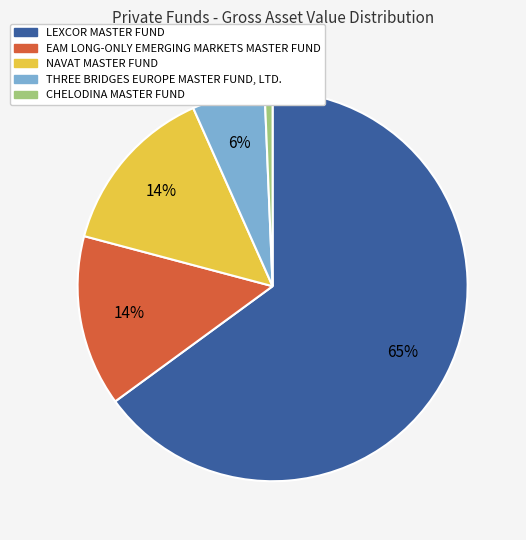

What percentage is the THREE BRIDGES EUROPE MASTER FUND, LTD. slice, to the nearest percent?

6%